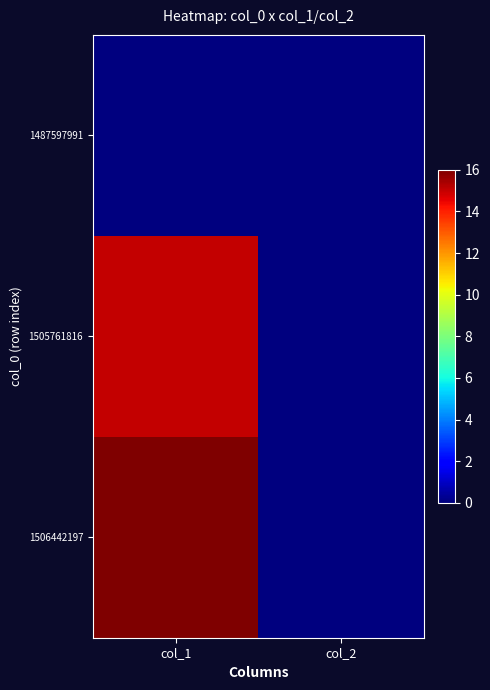

Which series changed the most between col_1 and col_2?

1506442197